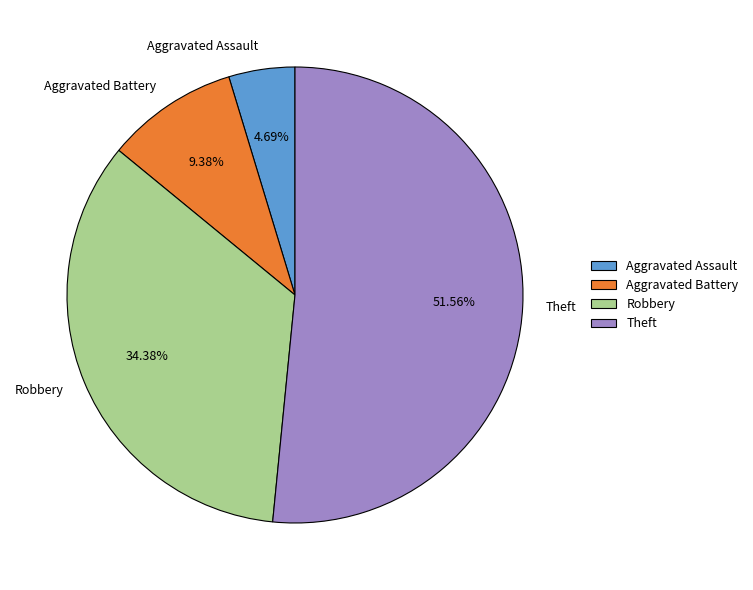

What is the total percentage of Theft and Aggravated Battery?

60.9%